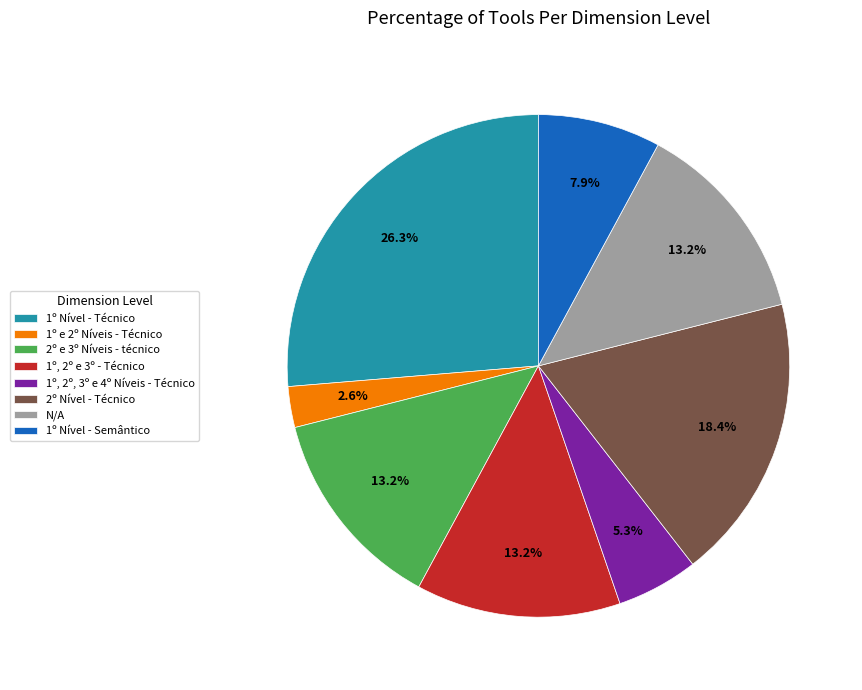

How much of the chart is everything except 1º Nível - Técnico?

73.7%